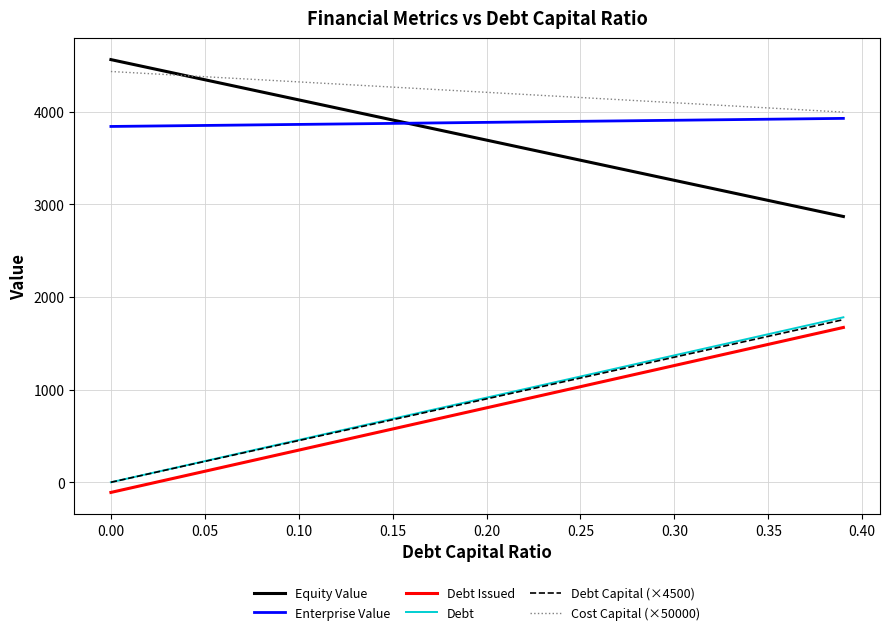

What is the maximum value shown in the chart?

4561.5